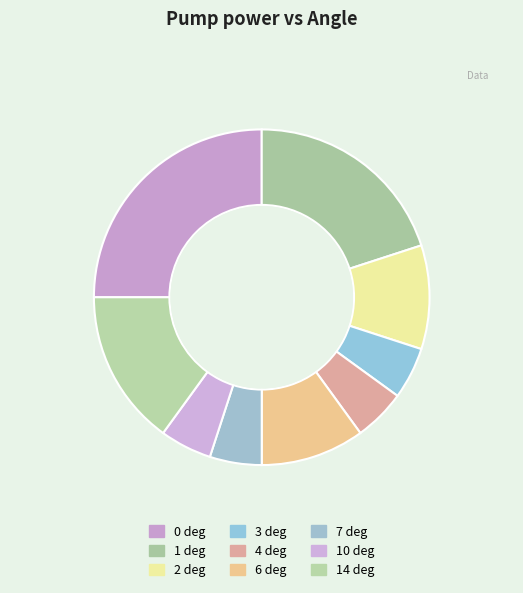

Do 4 deg and 7 deg together represent more than half of the pie?

No